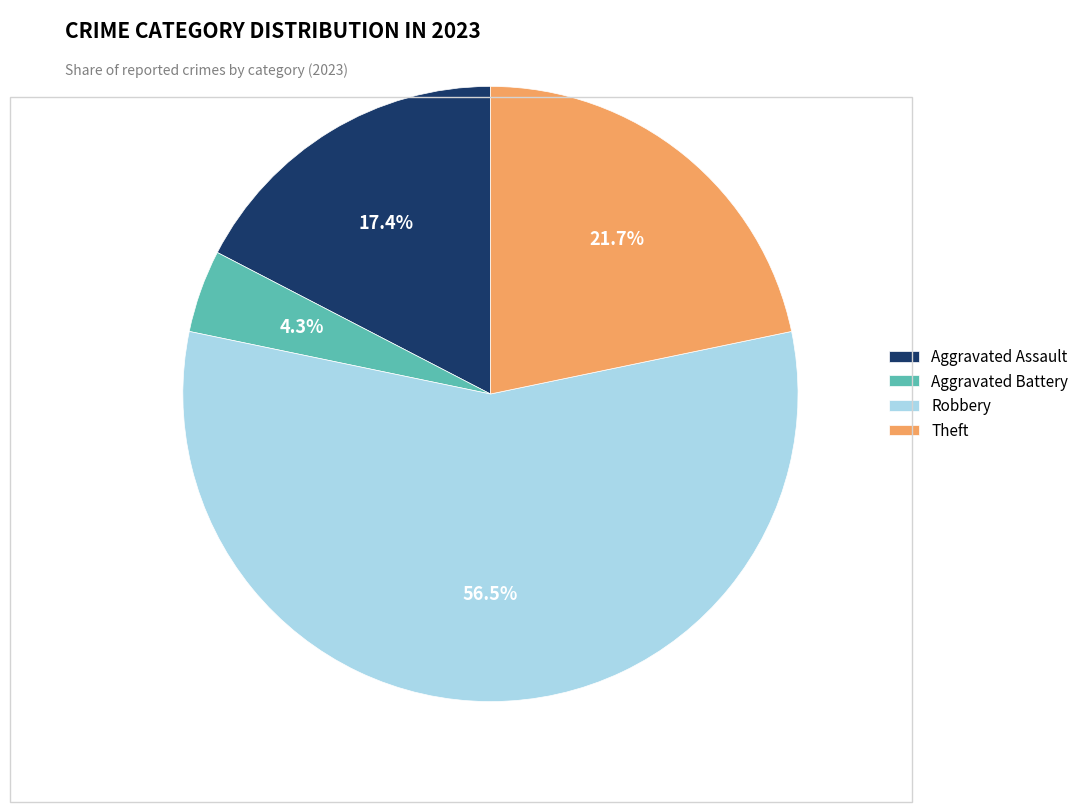

Which has a higher value, Aggravated Assault or Aggravated Battery?

Aggravated Assault